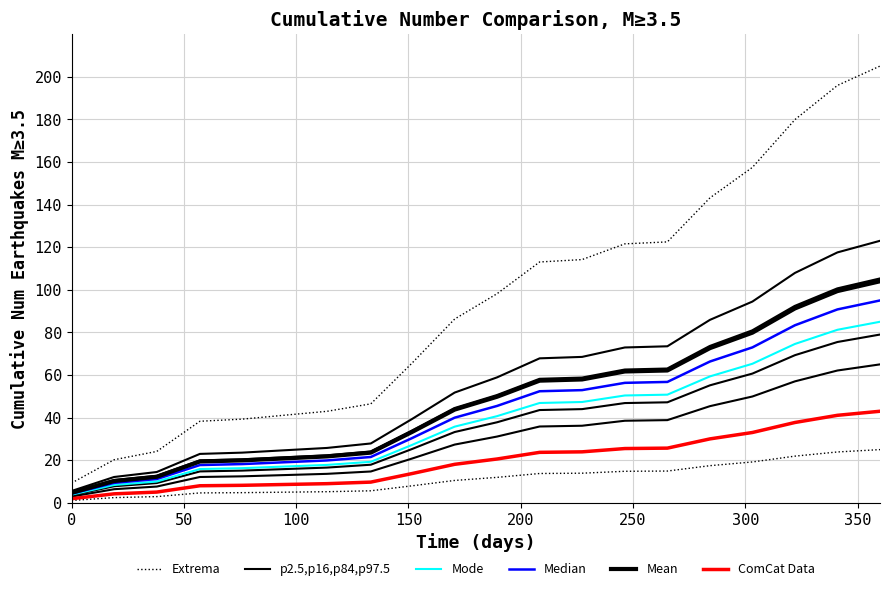

Reading left to right, transcribe all the data shown in this chart.

Extrema: 9.3	20.2	24.1	38.3	39.3	41.1	43.0	46.5	65.6	86.3	98.2	113.1	114.2	121.6	122.5	143.2	157.5	179.9	195.9	205.0
p2.5,p16,p84,p97.5: 5.6	12.1	14.5	23.0	23.6	24.7	25.8	27.9	39.3	51.8	58.9	67.8	68.5	72.9	73.5	85.9	94.5	107.9	117.6	123.0
Mode: 3.9	8.4	10.0	15.9	16.3	17.1	17.8	19.3	27.2	35.8	40.7	46.9	47.3	50.4	50.8	59.4	65.3	74.6	81.2	85.0
Median: 4.3	9.4	11.2	17.8	18.2	19.1	19.9	21.5	30.4	40.0	45.5	52.4	52.9	56.3	56.8	66.3	73.0	83.4	90.8	95.0
Mean: 4.7	10.3	12.2	19.4	19.9	20.9	21.8	23.6	33.3	43.8	49.8	57.4	57.9	61.7	62.1	72.6	79.9	91.3	99.4	104.0
ComCat Data: 2.0	4.2	5.1	8.0	8.2	8.6	9.0	9.7	13.8	18.1	20.6	23.7	24.0	25.5	25.7	30.0	33.0	37.7	41.1	43.0